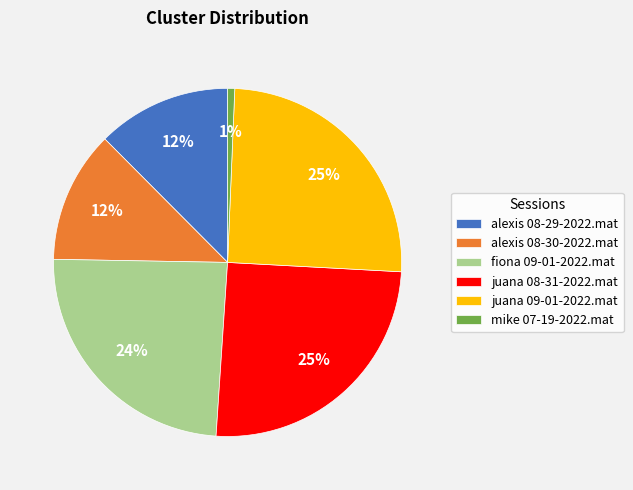

To the nearest percent, what is the average slice percentage?

17%